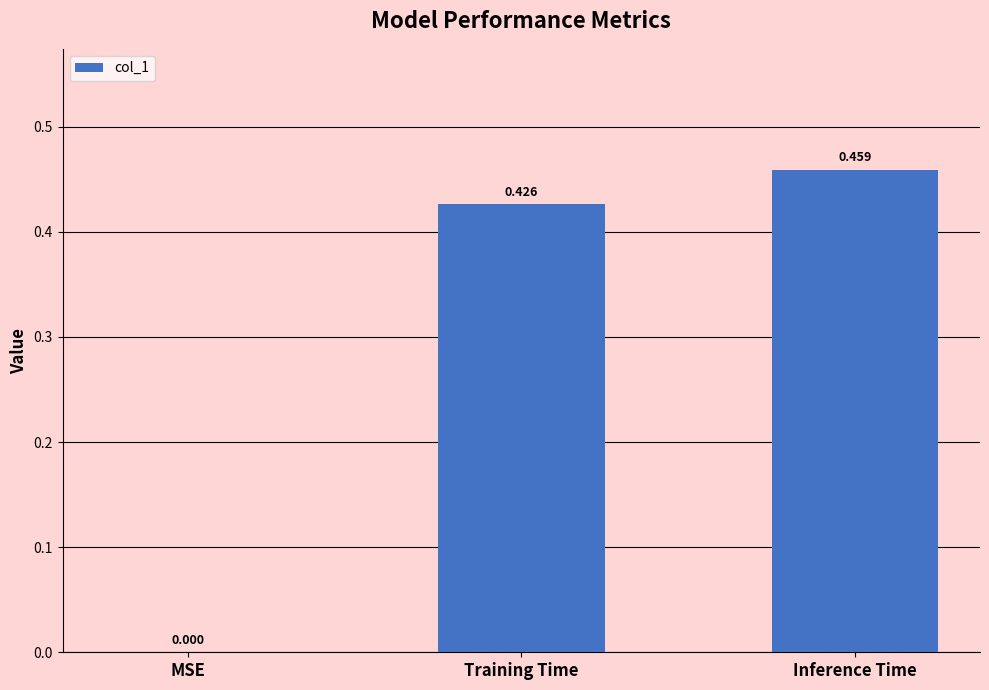

Are the bars horizontal?

No